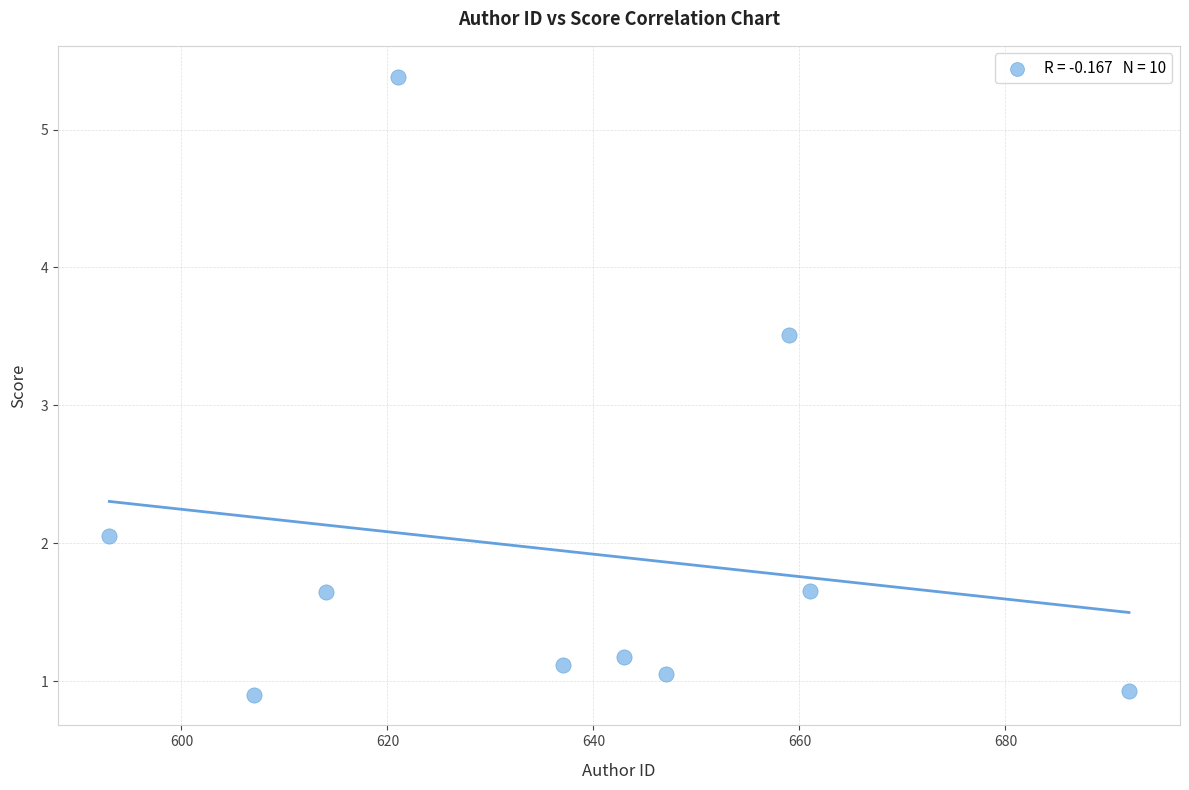

What Y value in the scatter plot is closest to 3?

3.5